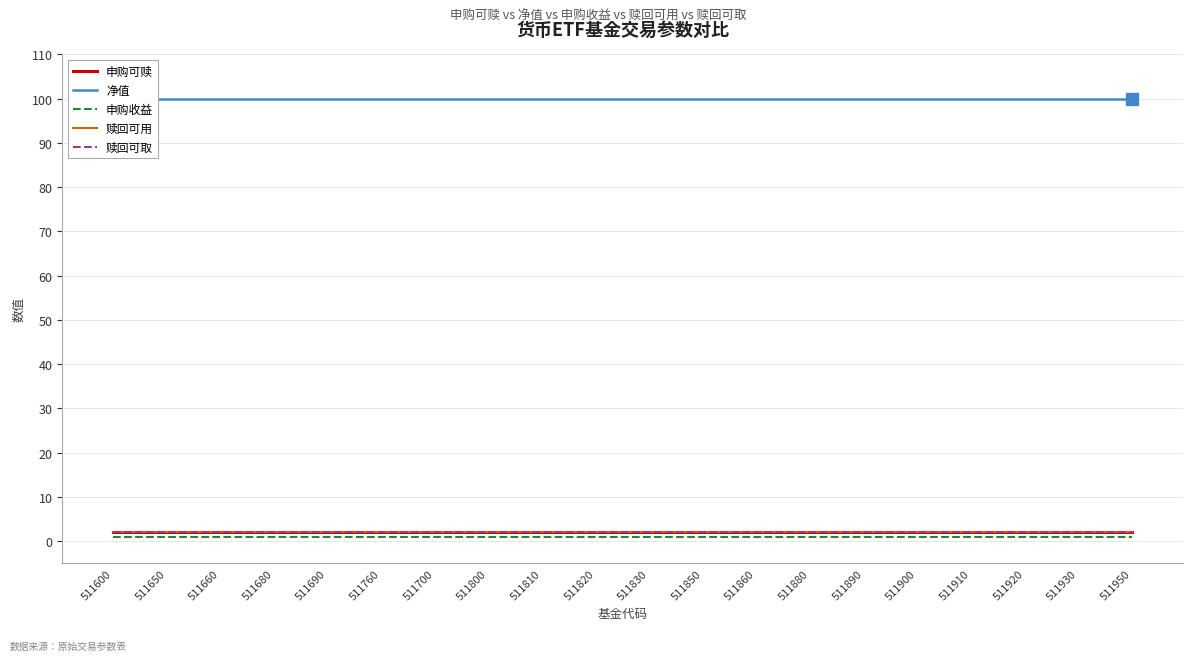

Reading left to right, transcribe all the data shown in this chart.

申购可赎: 2	2	2	2	2	2	2	2	2	2	2	2	2	2	2	2	2	2	2	2
净值: 100	100	100	100	100	100	100	100	100	100	100	100	100	100	100	100	100	100	100	100
申购收益: 1	1	1	1	1	1	1	1	1	1	1	1	1	1	1	1	1	1	1	1
赎回可用: 2	2	2	2	2	2	2	2	2	2	2	2	2	2	2	2	2	2	2	2
赎回可取: 2	2	2	2	2	2	2	2	2	2	2	2	2	2	2	2	2	2	2	2